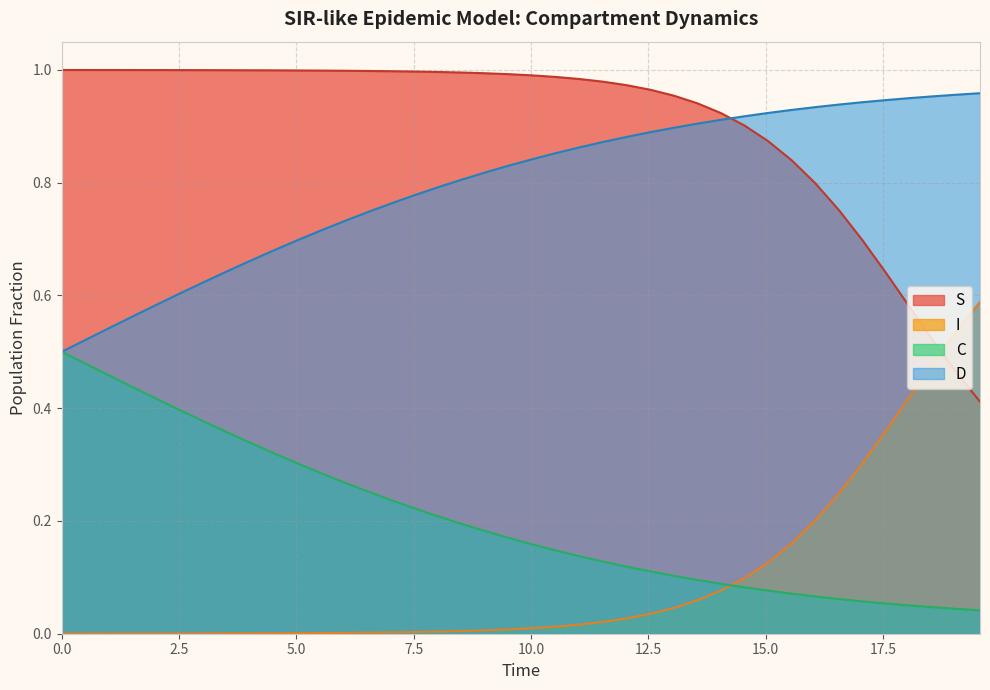

Which series has the largest total across all categories?

S